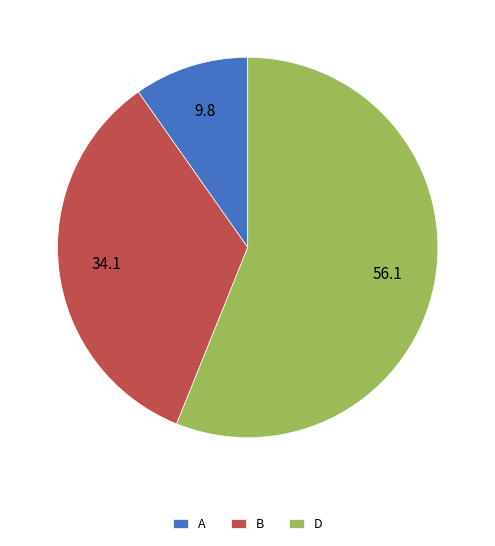

How many segments does this pie chart have?

3